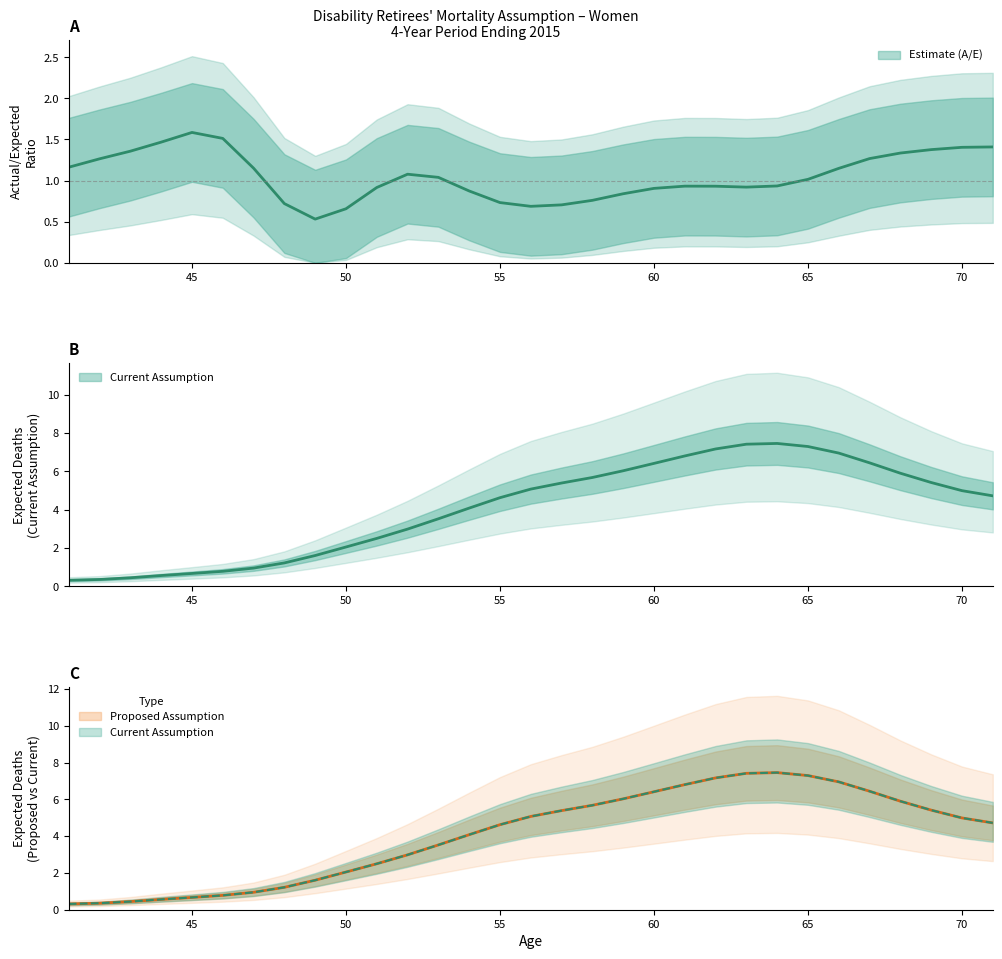

What is the total value across all series at 48?

2.4